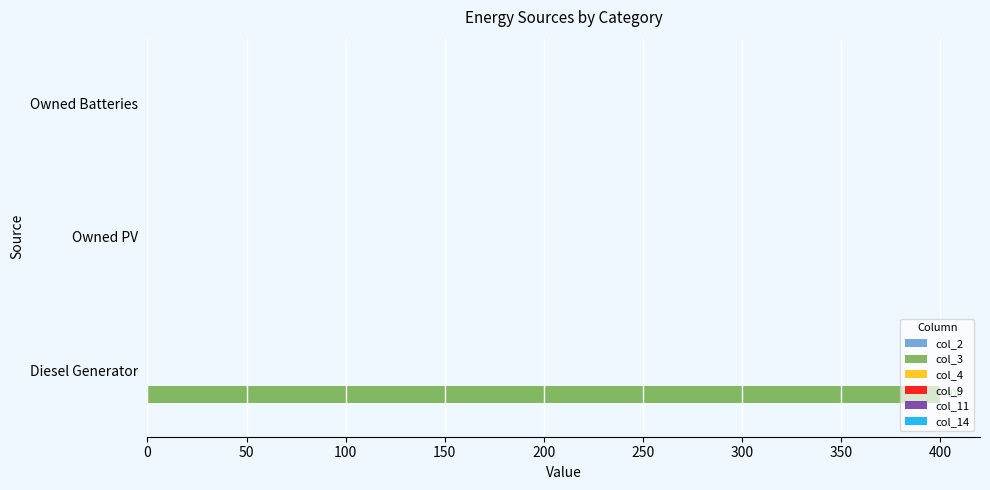

What is the greatest value displayed?

400